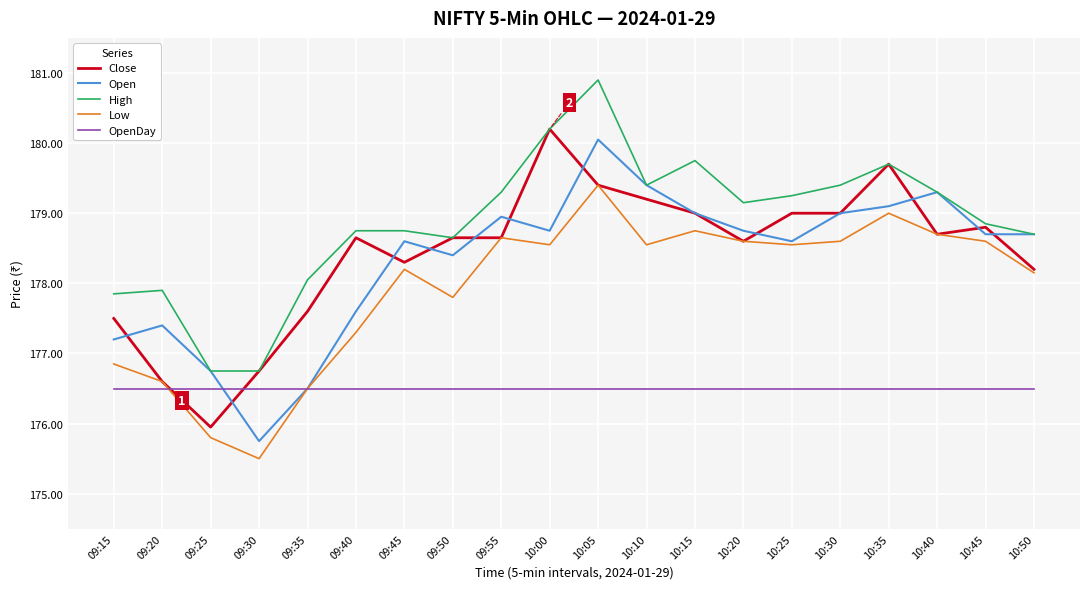

What are all the series names shown in the legend?

Close, Open, High, Low, OpenDay